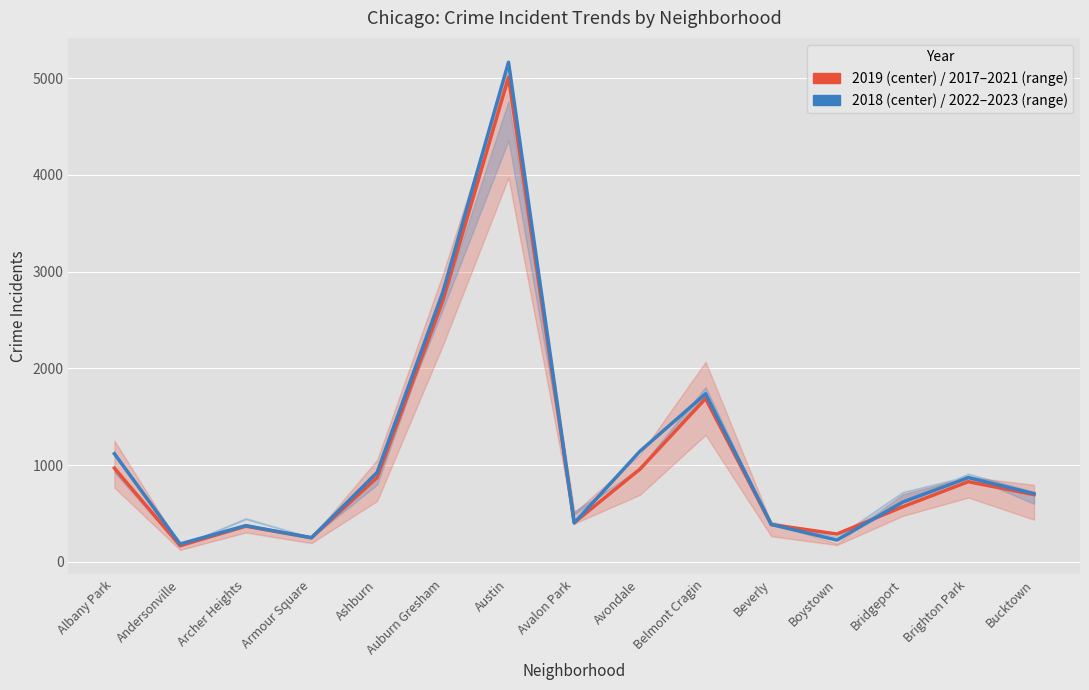

Which series has the largest range (max minus min)?

2018